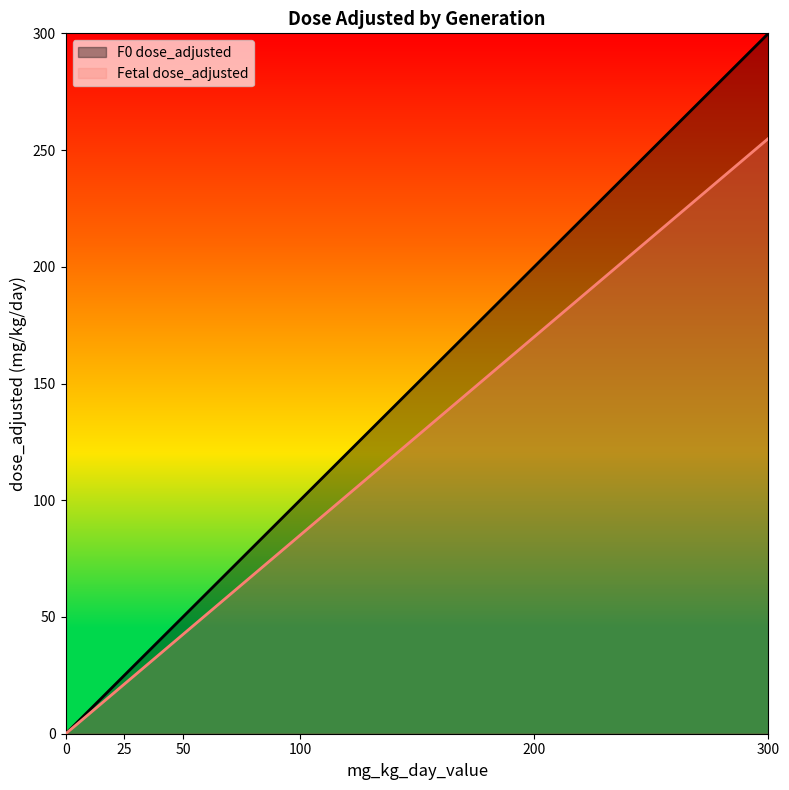

True or false: mg_kg_day_value and dose_adjusted intersect in this chart.

False